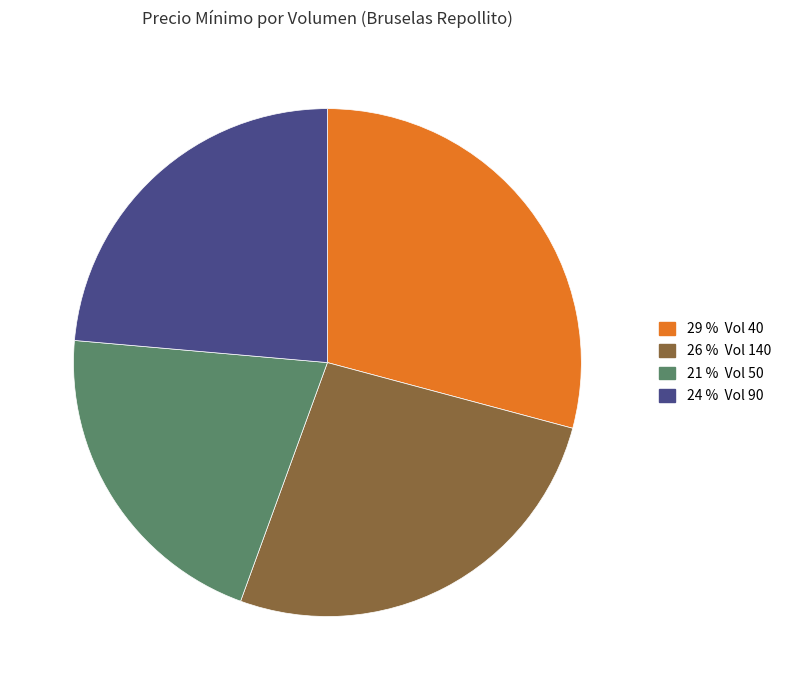

Is there any slice that represents more than half of the pie?

No